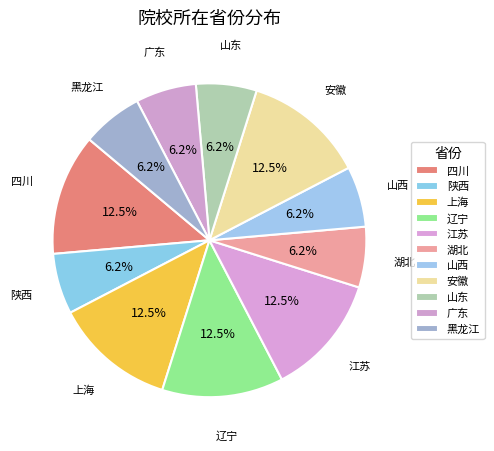

Is 四川 the majority of the pie?

No